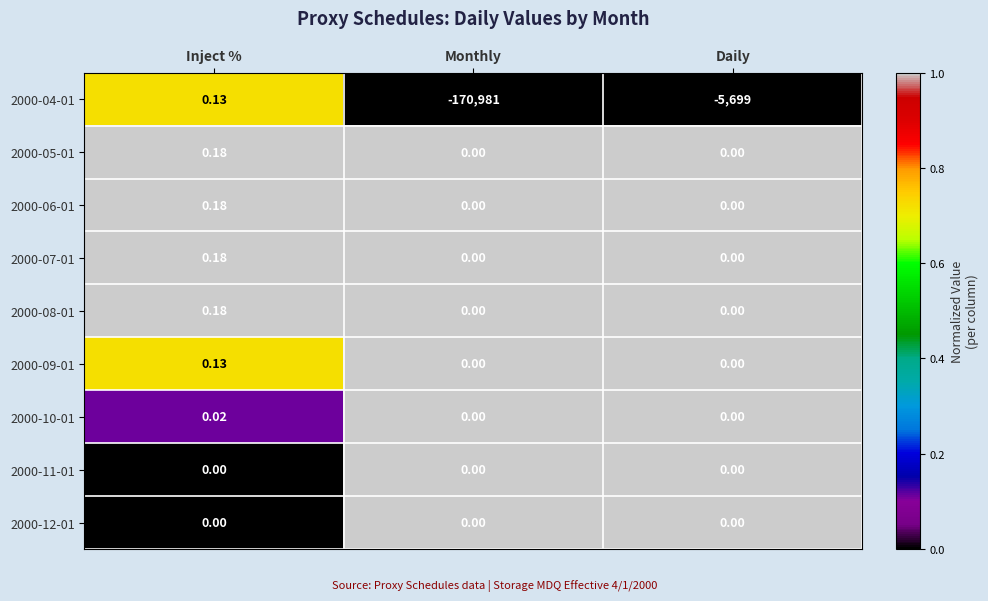

Which category has the highest value across all series?

Inject %